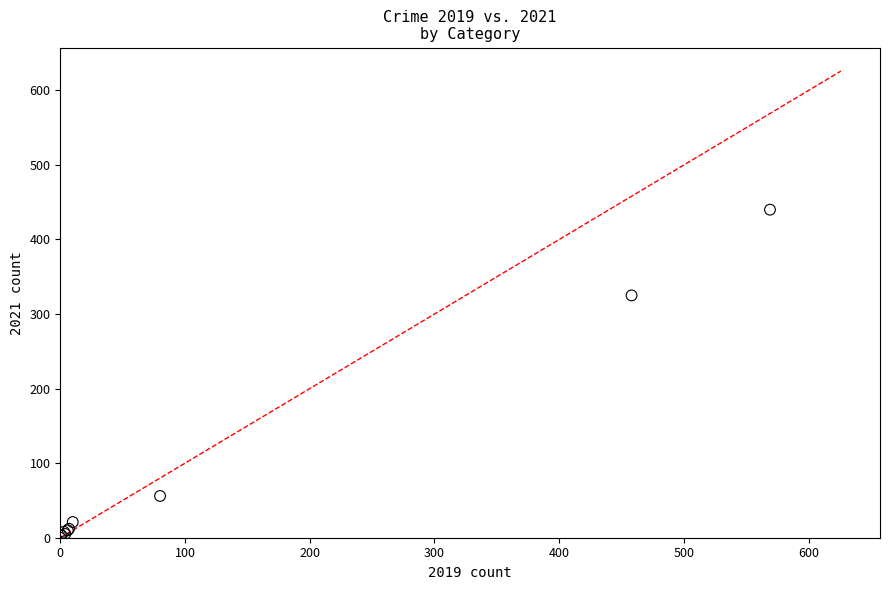

What Y value in the scatter plot is closest to 220?

325